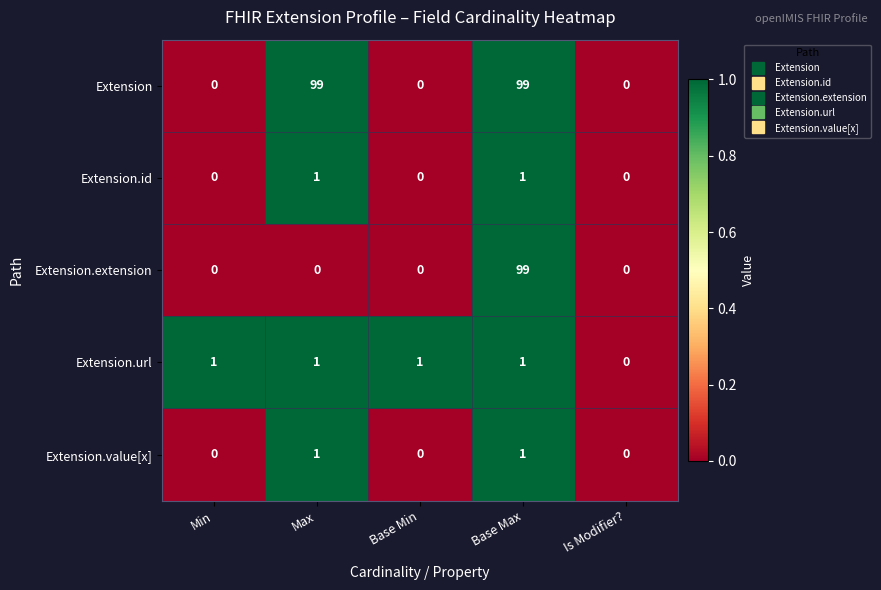

Reading right to left, extract all data points from this chart.

Extension: Is Modifier?=0	Base Max=99	Base Min=0	Max=99	Min=0
Extension.id: Is Modifier?=0	Base Max=1	Base Min=0	Max=1	Min=0
Extension.extension: Is Modifier?=0	Base Max=99	Base Min=0	Max=0	Min=0
Extension.url: Is Modifier?=0	Base Max=1	Base Min=1	Max=1	Min=1
Extension.value[x]: Is Modifier?=0	Base Max=1	Base Min=0	Max=1	Min=0